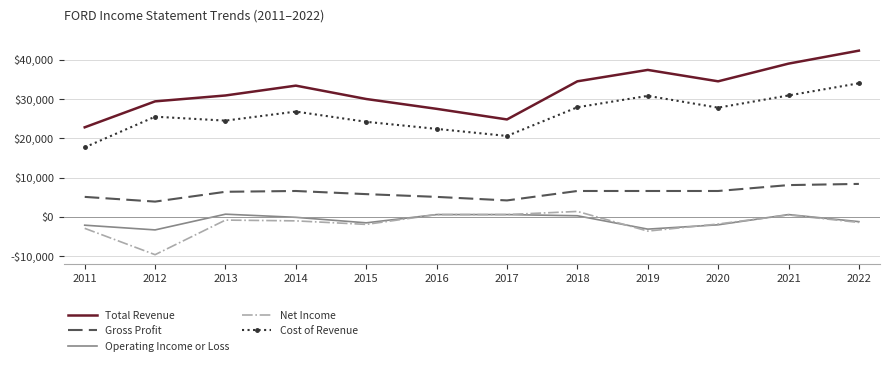

Reading right to left, what are all the values shown in this chart?

Total Revenue: 42300	39000	34500	37400	34500	24800	27500	30000	33400	30900	29400	22800
Gross Profit: 8400	8100	6600	6600	6600	4200	5100	5800	6600	6400	3900	5100
Operating Income or Loss: -1200	600	-2000	-3100	300	600	600	-1500	-100	700	-3300	-2100
Net Income: -1400	500	-1800	-3600	1400	600	600	-1900	-1000	-800	-9600	-2900
Cost of Revenue: 34000	30900	27800	30800	27900	20600	22400	24200	26800	24500	25500	17700